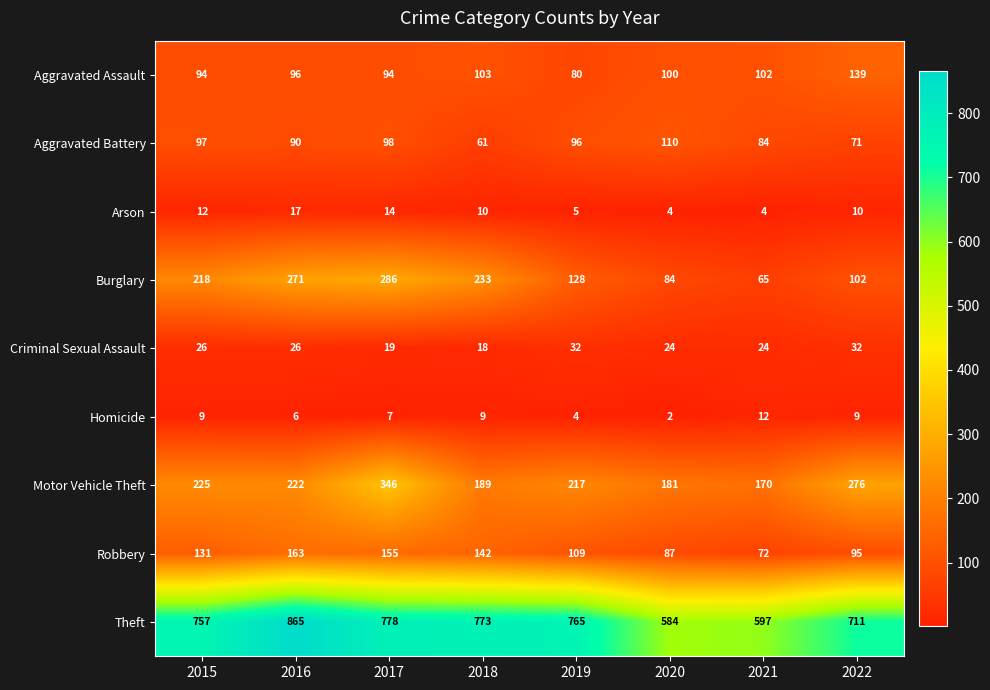

At how many categories does at least one series exceed 485?

8